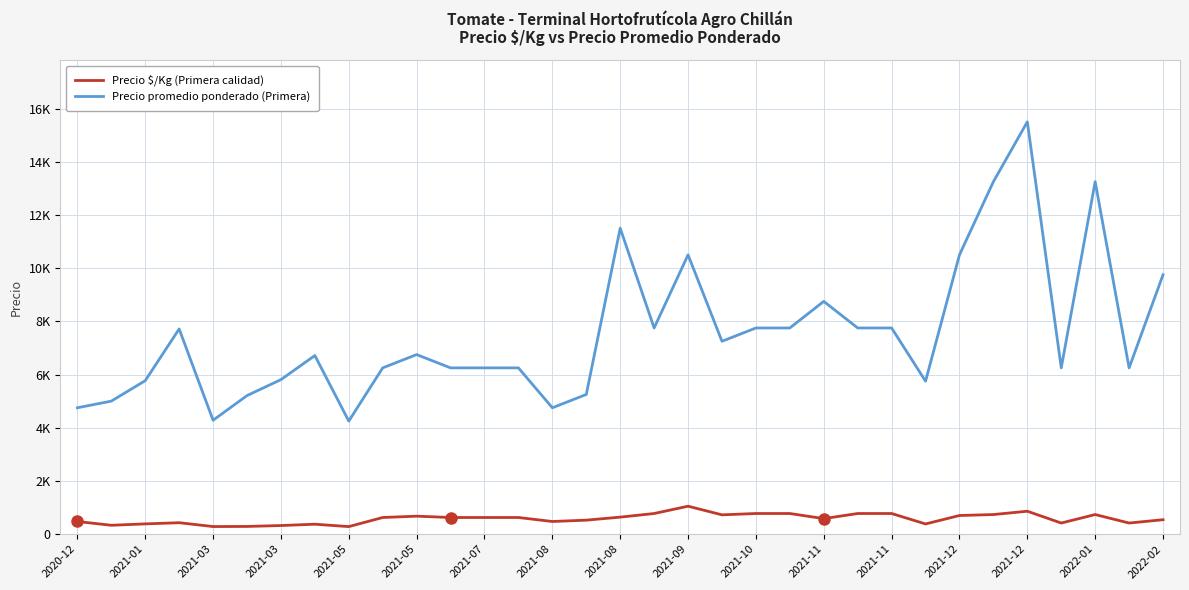

At which label does Precio $/Kg (Primera calidad) reach its peak?

2021-09